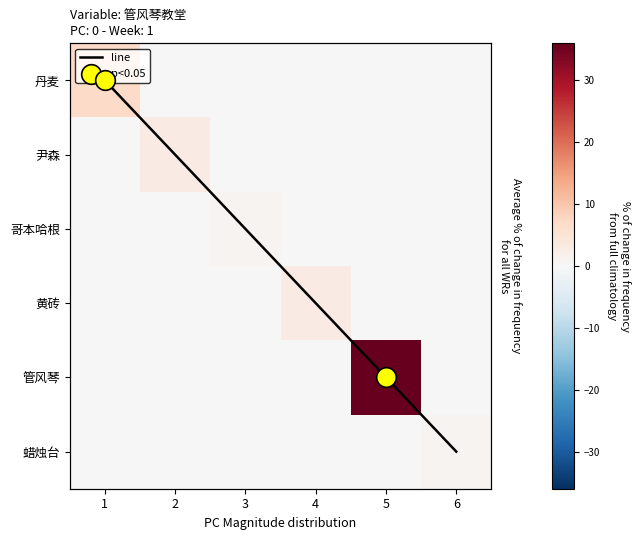

What is the difference between the highest and lowest values at 4?

3